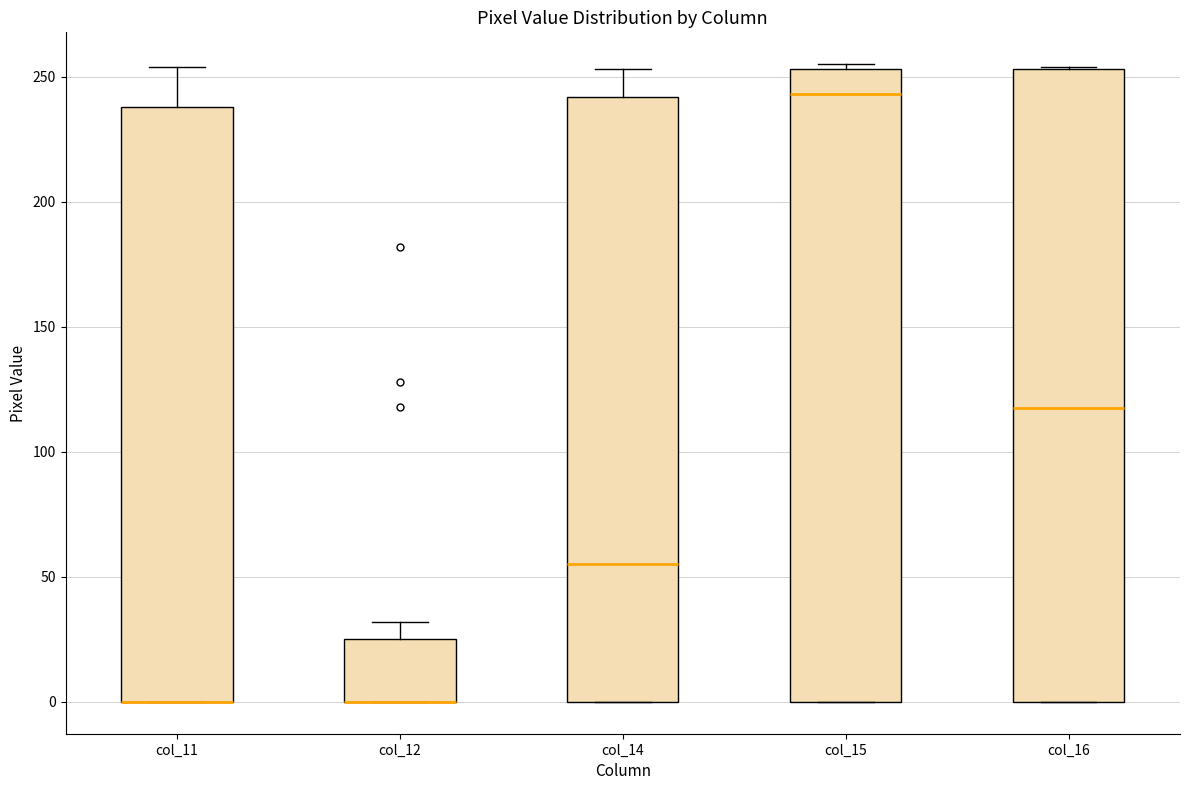

Reading left to right, transcribe this box plot: for each box, give where its median line is, the range the box spans, and where its two whiskers end, as read against the y-axis. The values are not printed on the chart, so give them approximately, as read against the axis.

col_11: median 0 (drawn on the box's lower edge), box 0 to 240, whiskers 0 to 255
col_12: median 0 (drawn on the box's lower edge), box 0 to 25, whiskers 0 to 30
col_14: median 55, box 0 to 240, whiskers 0 to 255
col_15: median 245, box 0 to 255, whiskers 0 to 255 (just above the box's upper edge)
col_16: median 120, box 0 to 255, whiskers 0 to 255